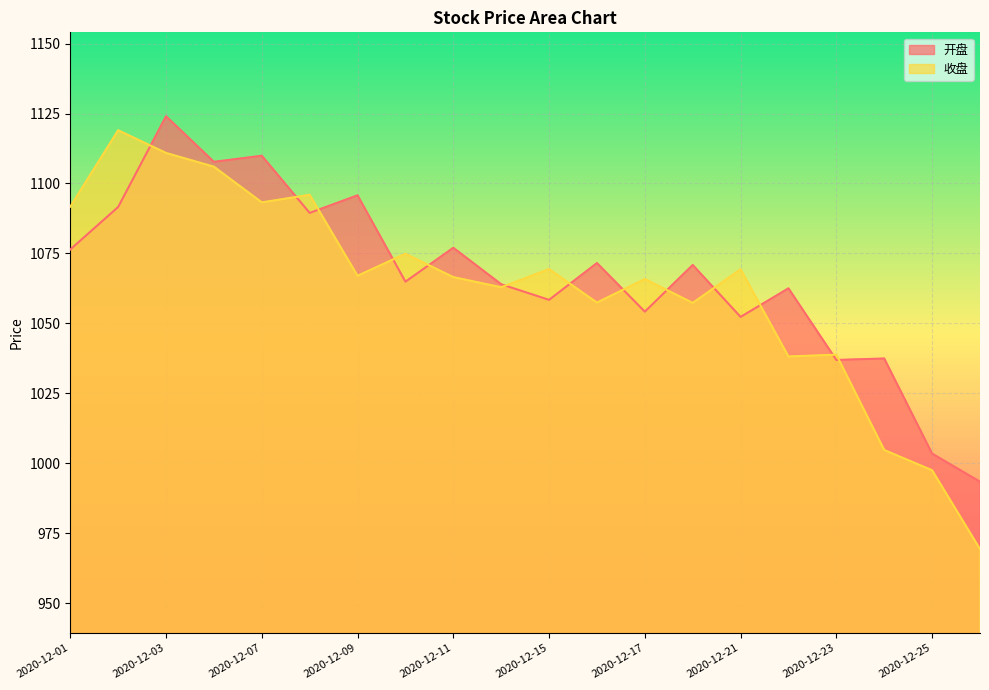

Reading left to right, transcribe all the data shown in this chart.

开盘: 1076.4	1091.6	1124.0	1107.7	1109.9	1089.5	1095.8	1064.9	1077.0	1064.0	1058.4	1071.6	1054.2	1070.9	1052.3	1062.5	1036.9	1037.4	1003.4	993.4
收盘: 1091.7	1119.0	1110.9	1106.0	1093.2	1096.0	1067.0	1074.9	1066.5	1062.9	1069.4	1057.4	1065.8	1057.3	1069.3	1038.2	1038.8	1004.7	997.5	969.3